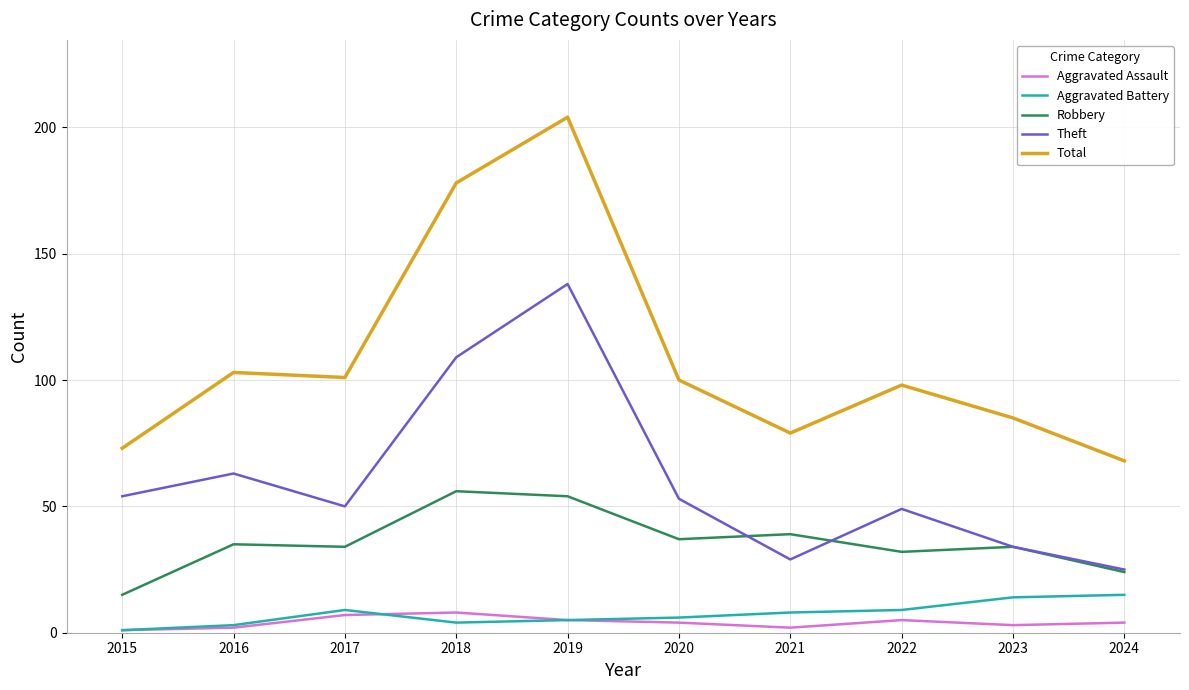

How many values in the Robbery series are below 35?

5